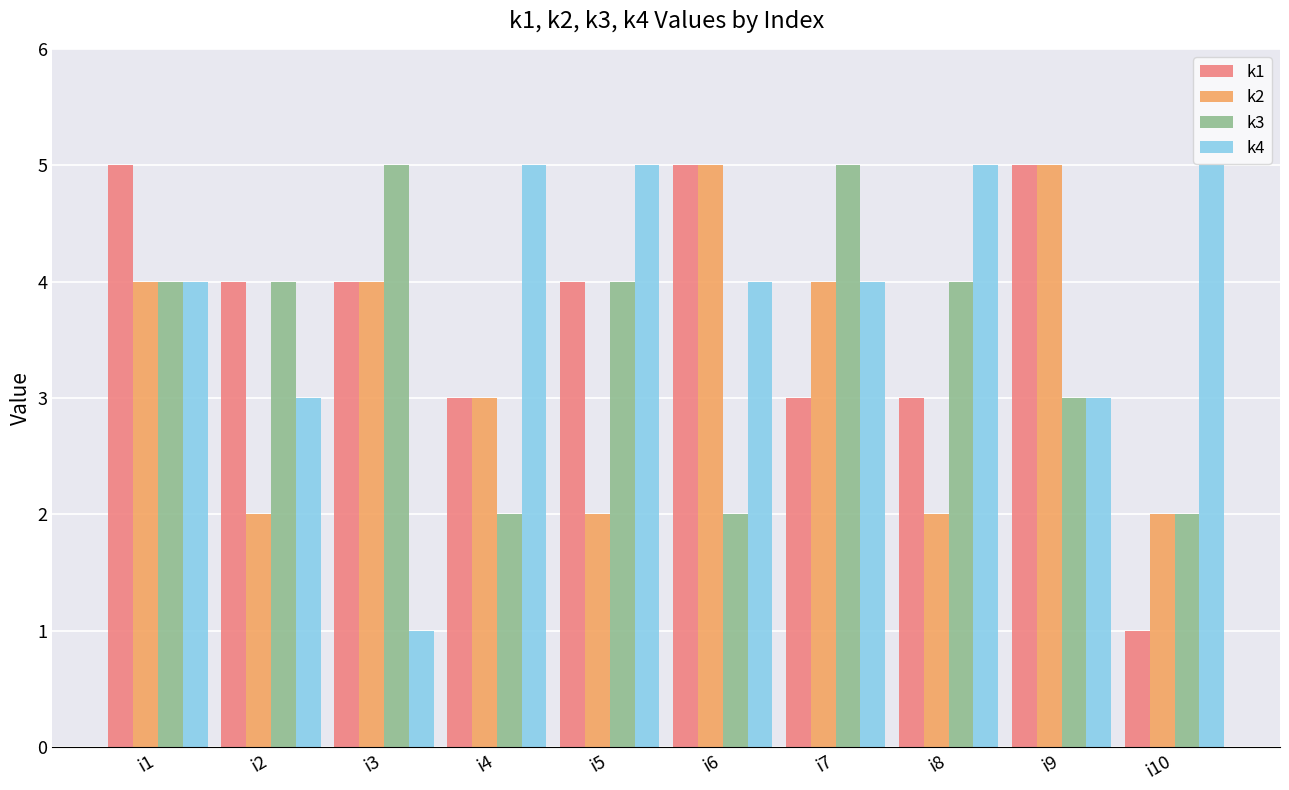

Reading left to right, what are all the values shown in this chart?

k1: 5	4	4	3	4	5	3	3	5	1
k2: 4	2	4	3	2	5	4	2	5	2
k3: 4	4	5	2	4	2	5	4	3	2
k4: 4	3	1	5	5	4	4	5	3	5